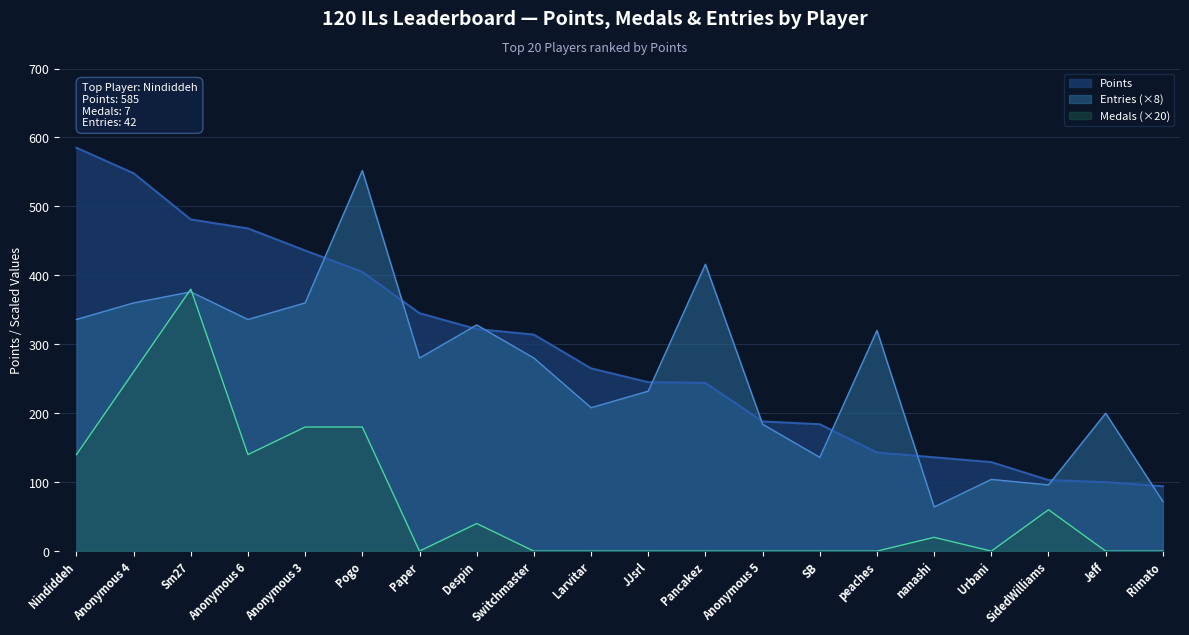

Reading right to left, transcribe all the data shown in this chart.

Points: 94	100	103	129	136	143	184	188	244	245	265	314	322	345	405	436	468	481	548	585
Medals: 0	0	60	0	20	0	0	0	0	0	0	0	40	0	180	180	140	380	260	140
Entries: 72	200	96	104	64	320	136	184	416	232	208	280	328	280	552	360	336	376	360	336